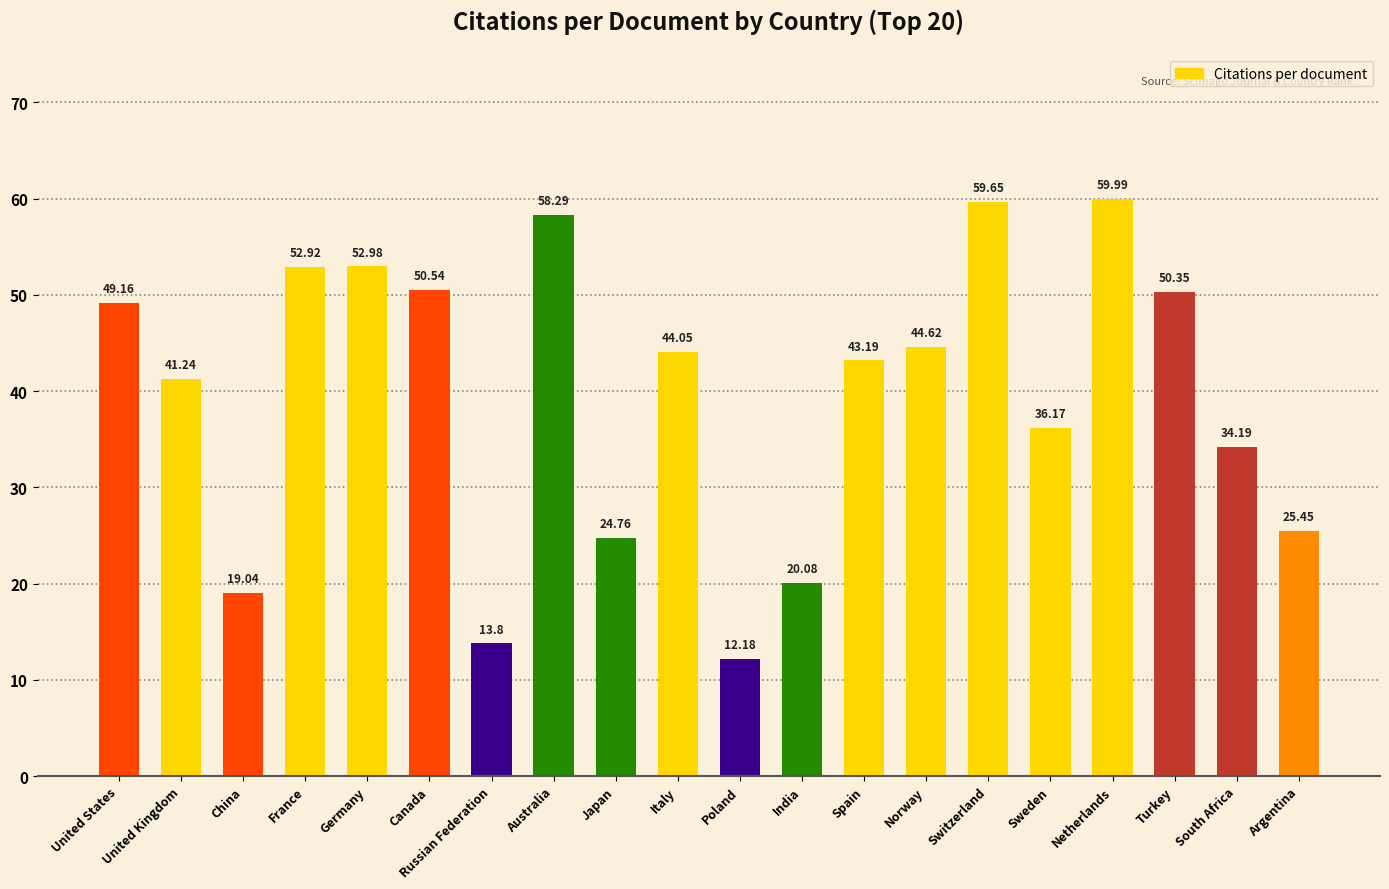

What is the change in value from Turkey to Argentina?

-24.9